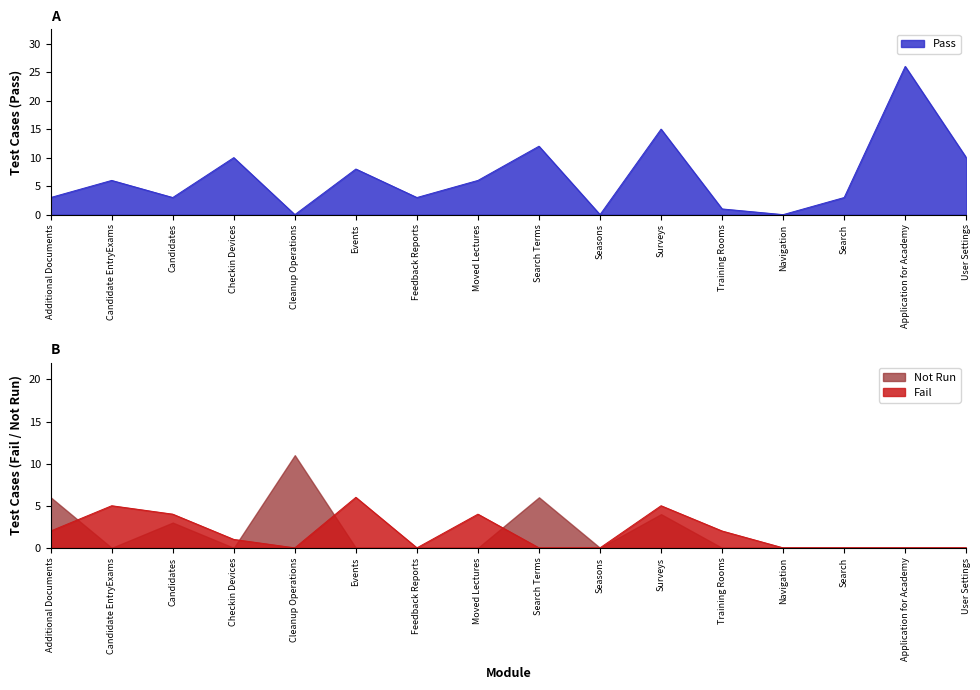

Where is Fail nearest to the value 3?

Additional Documents